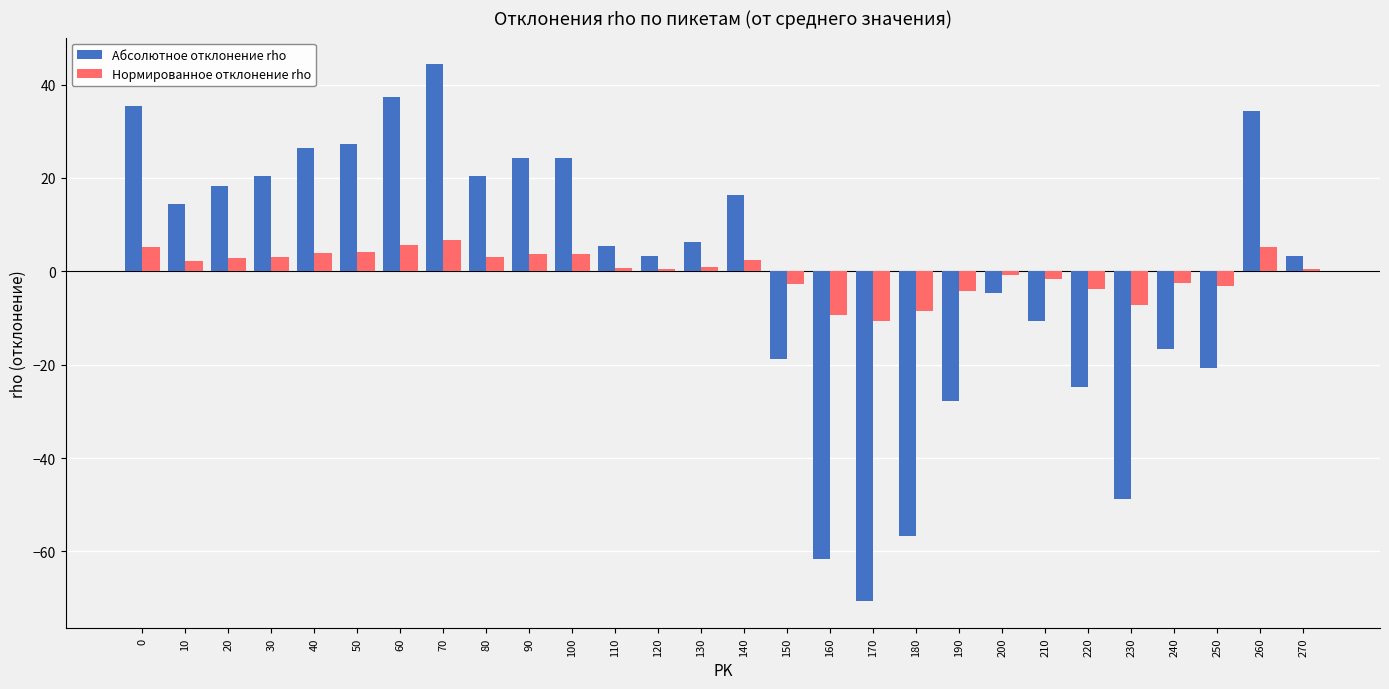

Which series has the largest range (max minus min)?

Абсолютное отклонение rho